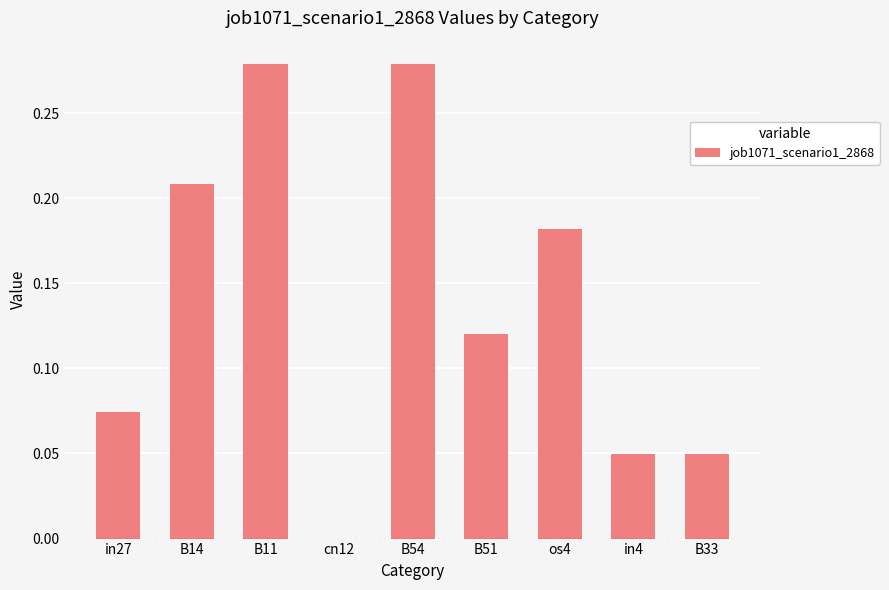

Between in4 and in27, which is larger?

in27